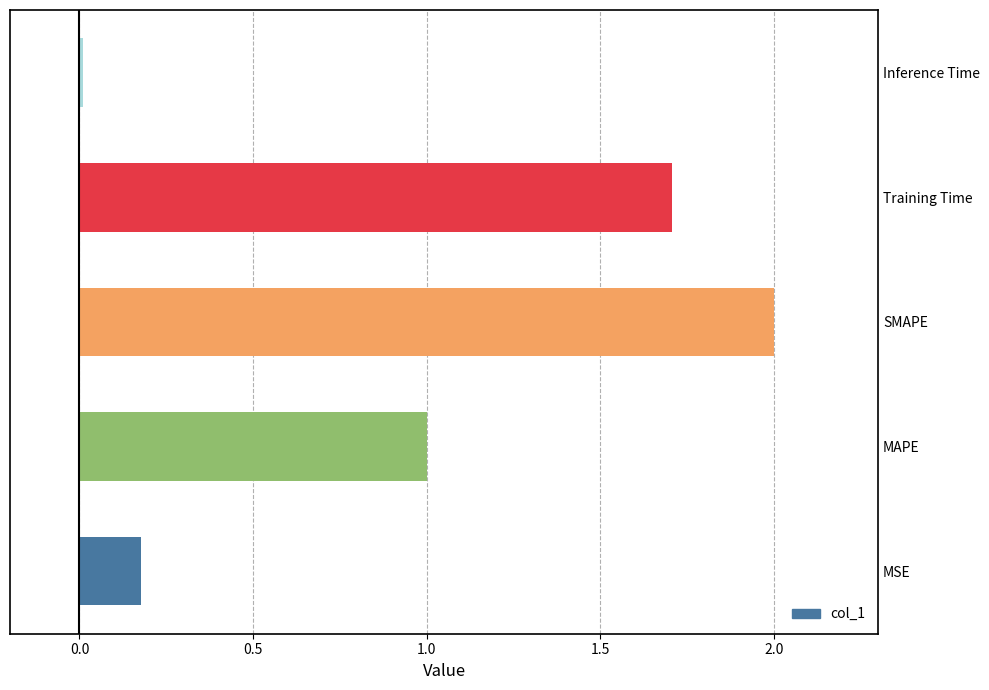

True or false: the data shows 2.0 at SMAPE.

True